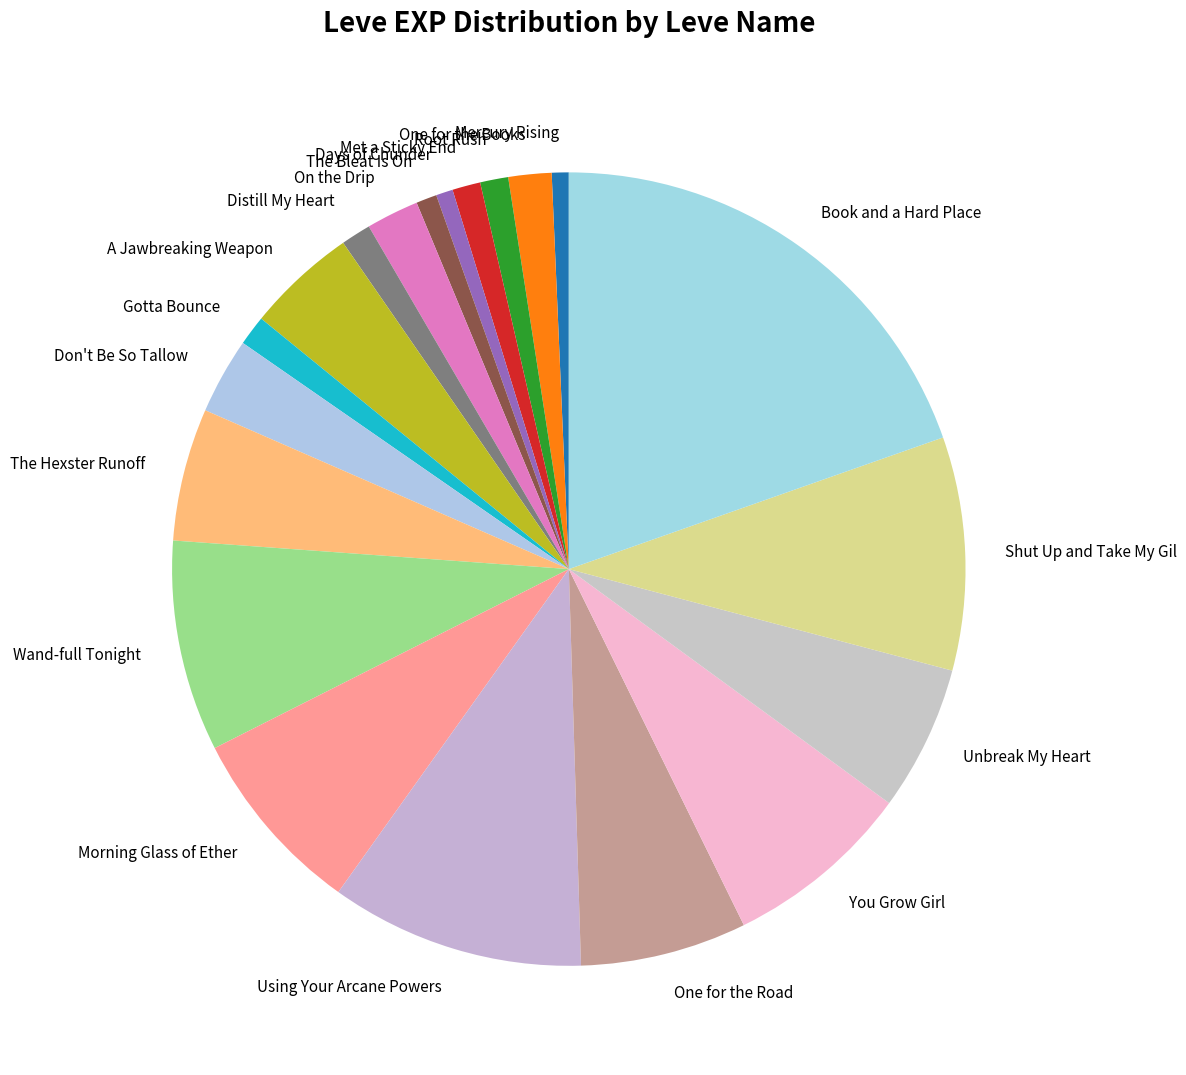

Combined, do The Bleat Is On and Root Rush account for over 50%?

No